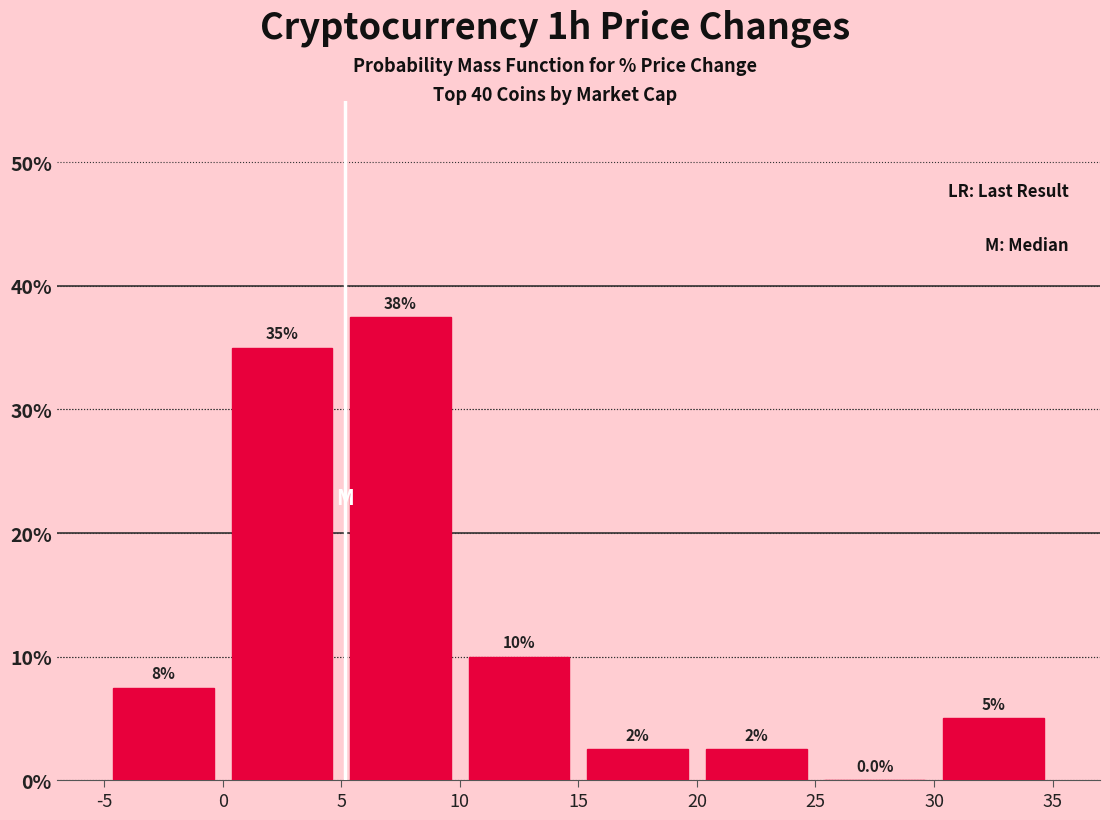

Which range on the x-axis has the tallest bar?

5 to 10